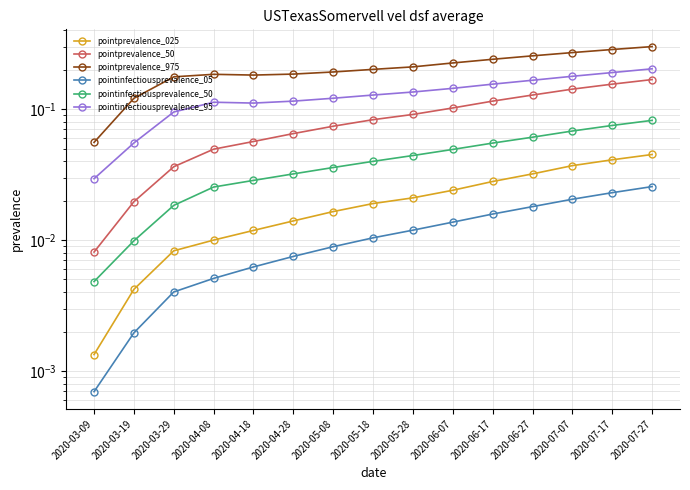

What is the average value of the pointprevalence_975 series?

0.2